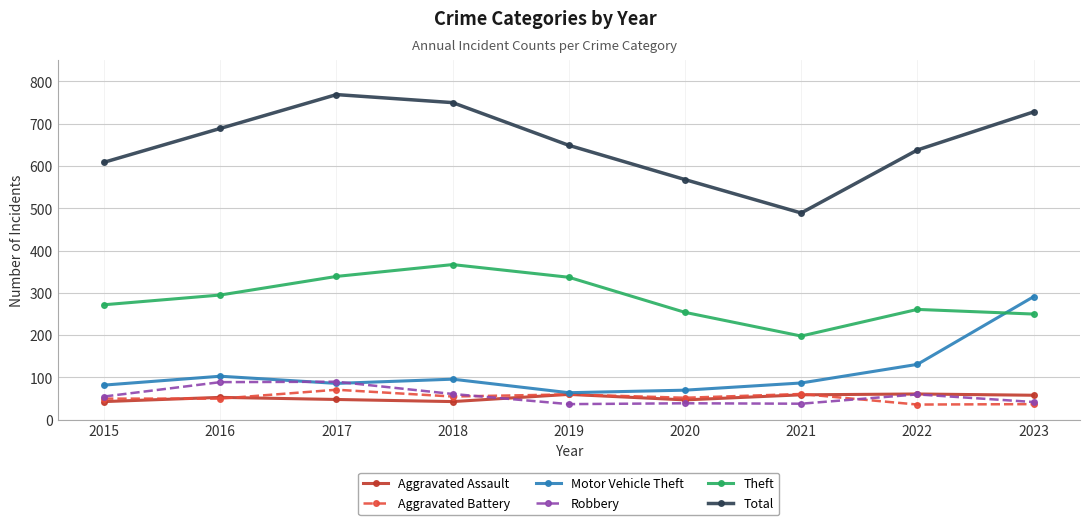

Where is the first local minimum for Total?

2021